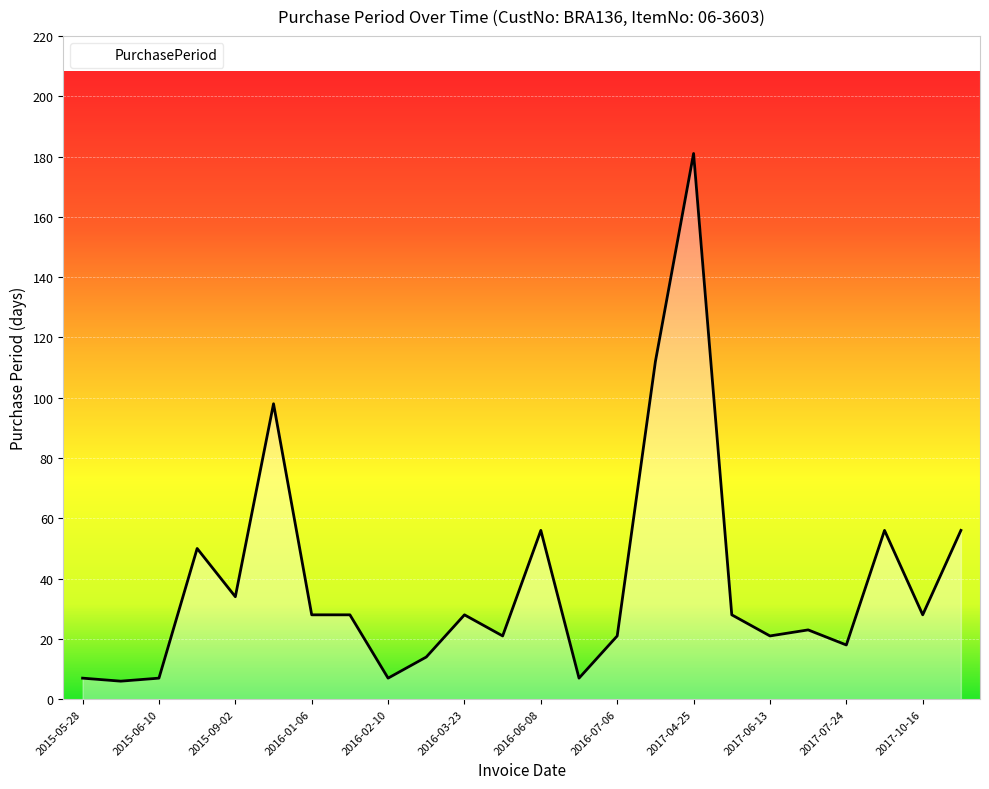

What is the maximum value shown in the chart?

181